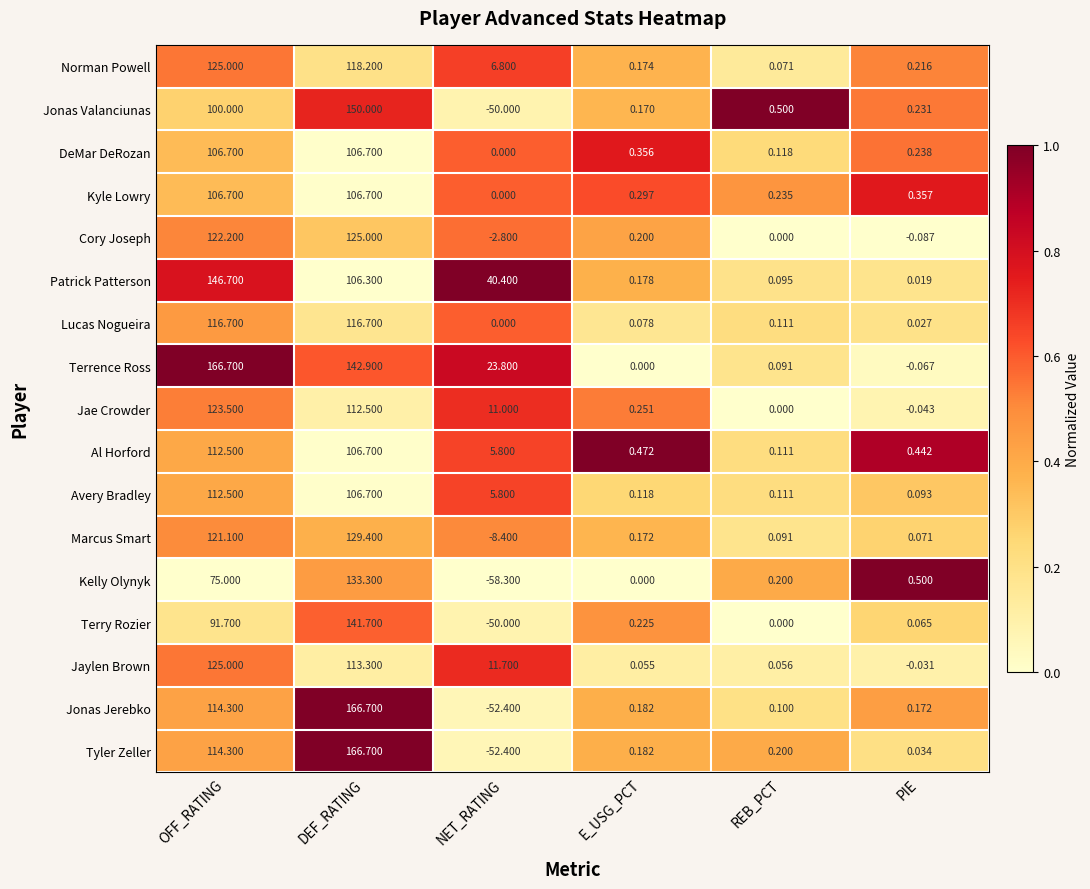

What is the difference between the highest and lowest values at NET_RATING?

98.7